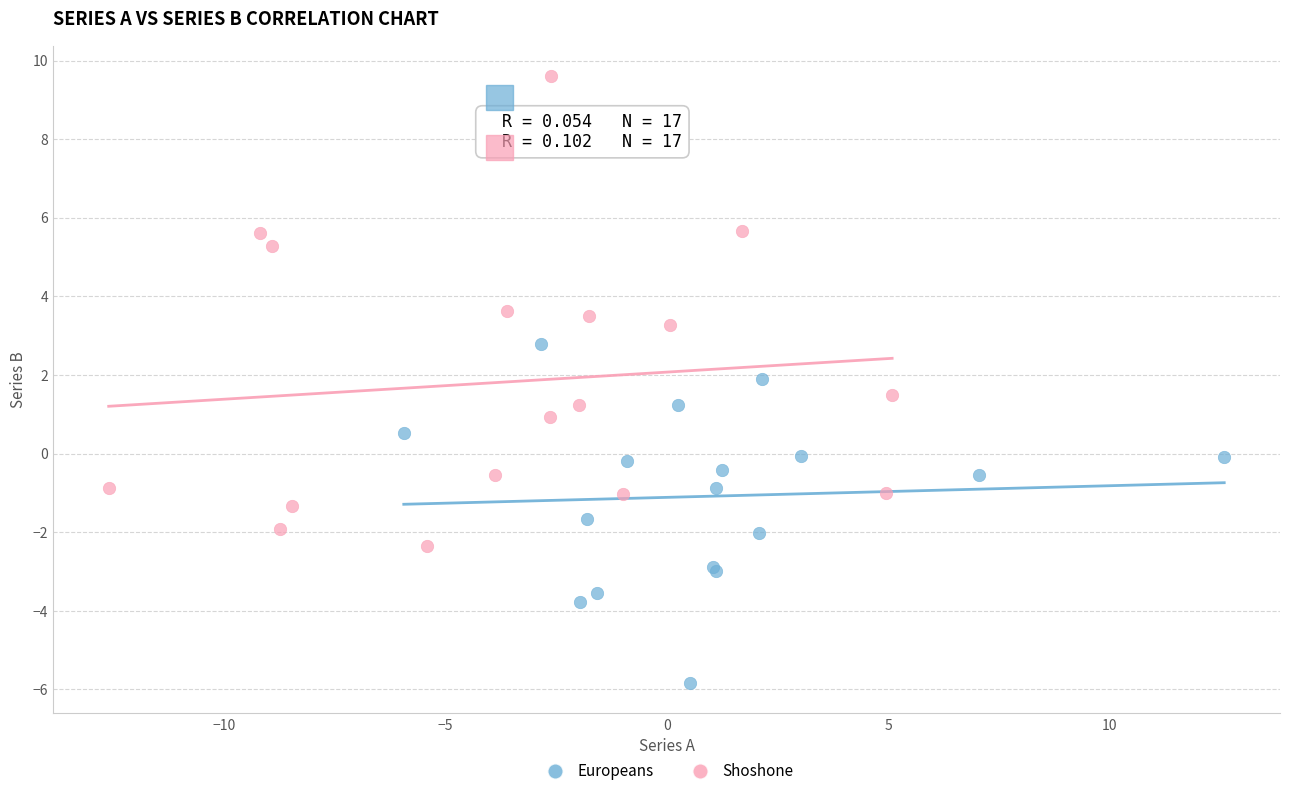

What are all the series names shown in the legend?

Europeans, Shoshone